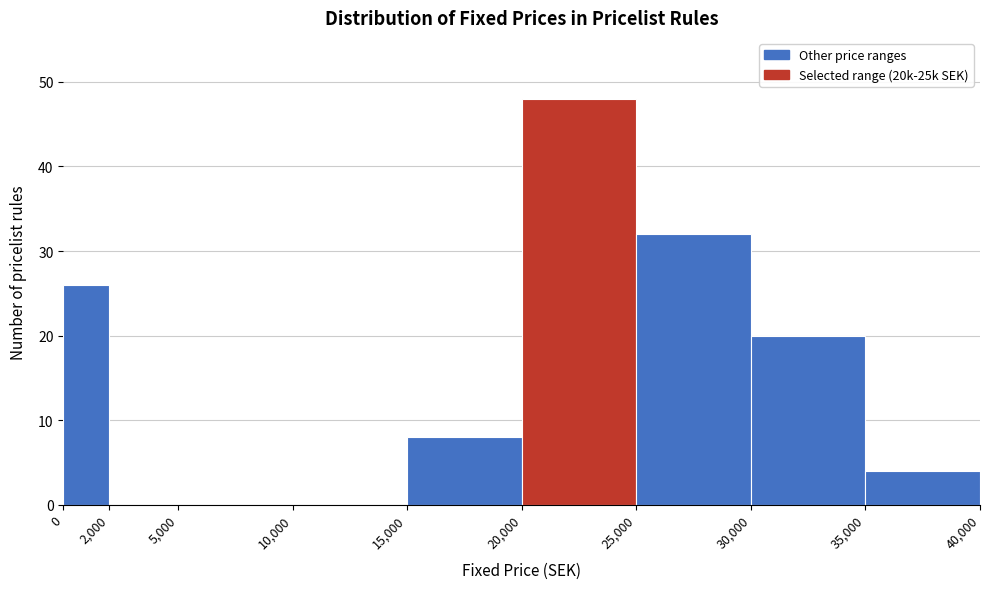

What is the height of the bar covering 25,000 to 30,000 on the x-axis? The values are not printed on the chart, so give them approximately, as read against the axis.

32